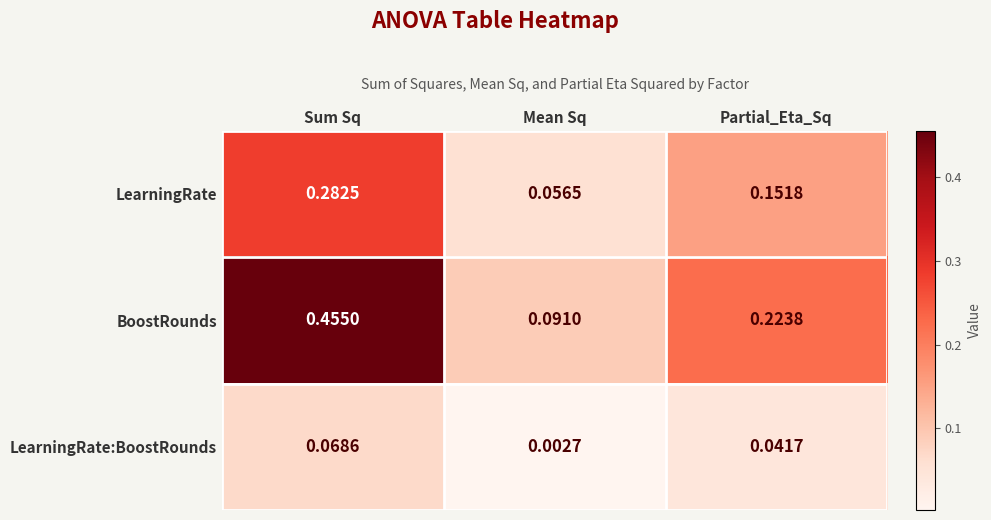

Which category has the highest value in the LearningRate series?

Sum Sq